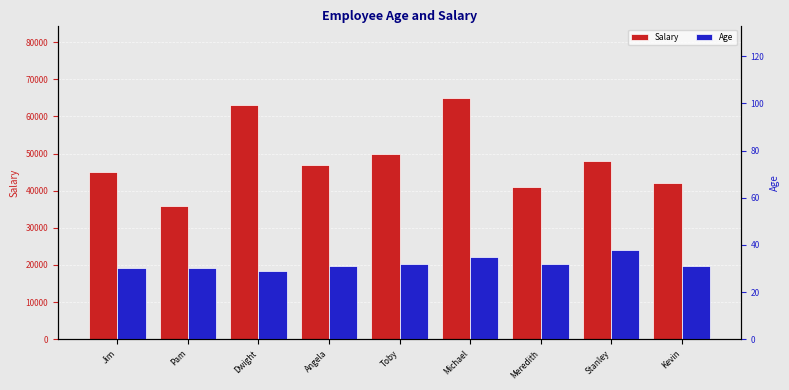

What is the sum of the Salary values at Kevin and Angela?

89000